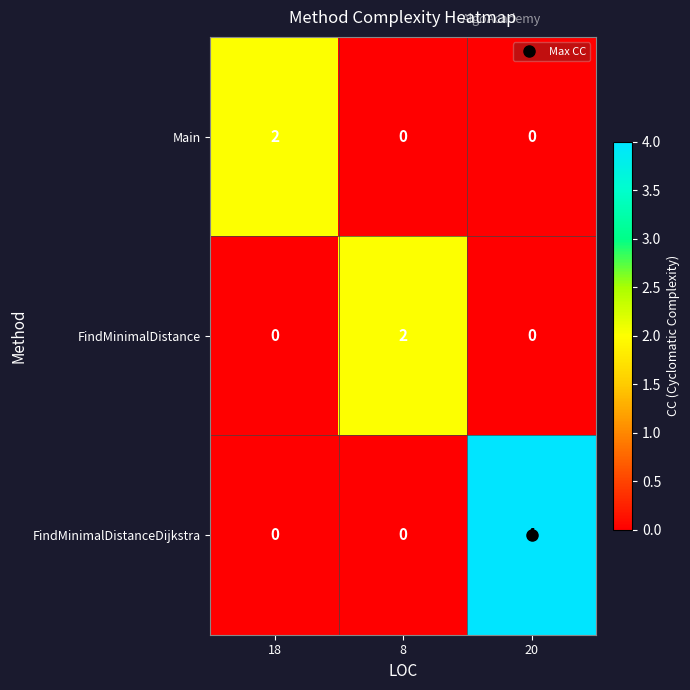

Is it true that FindMinimalDistance equals 1 at 18?

False